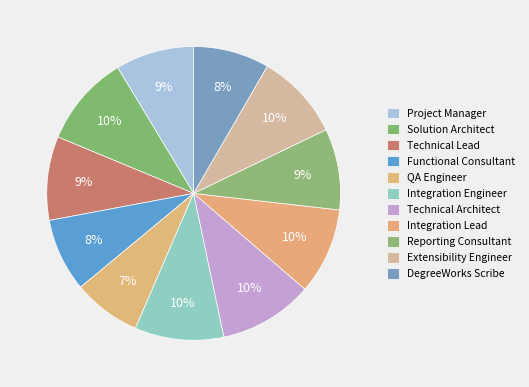

Count the number of slices in the pie.

11